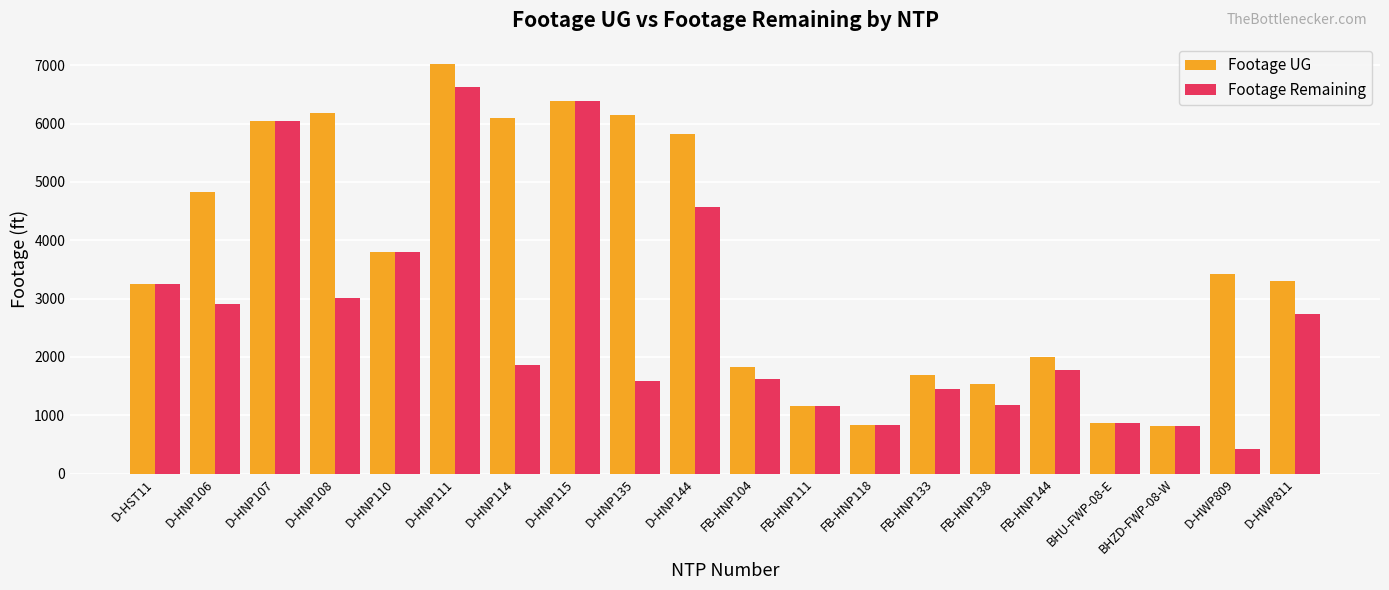

What is the smallest value displayed?

416